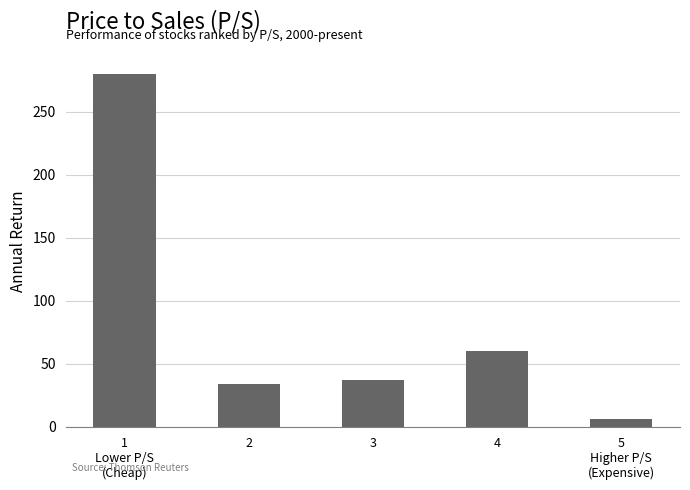

What is the difference between the second highest and second lowest values?

26